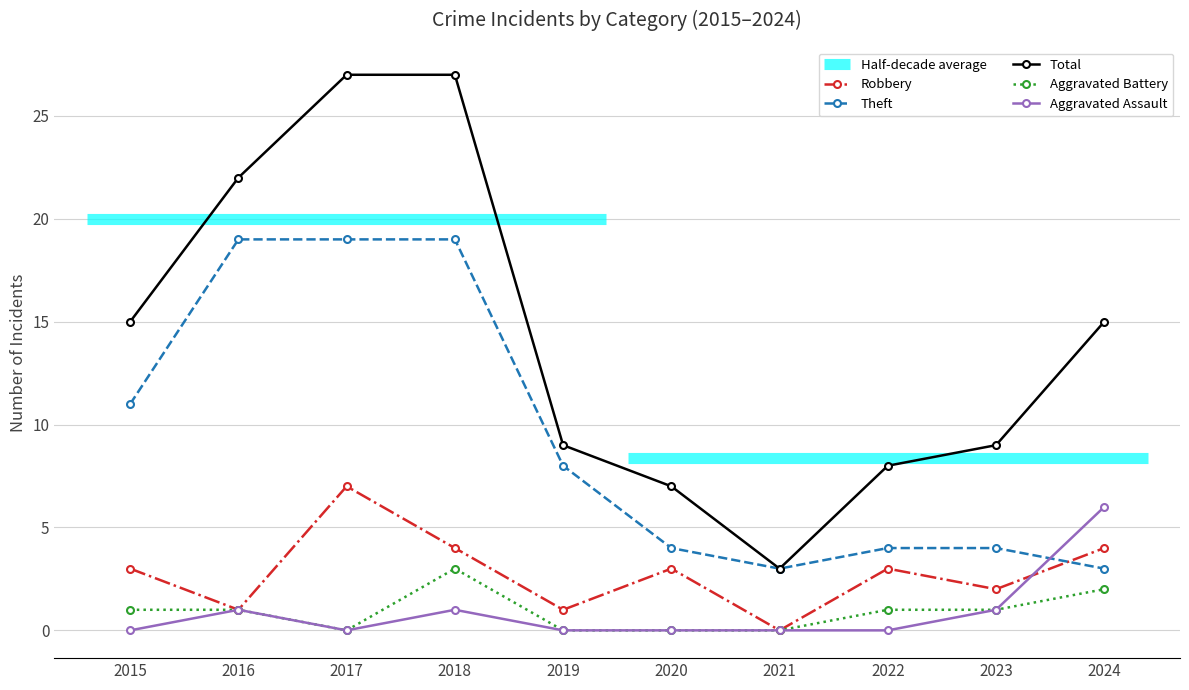

How many times do Theft and Aggravated Assault cross each other?

1